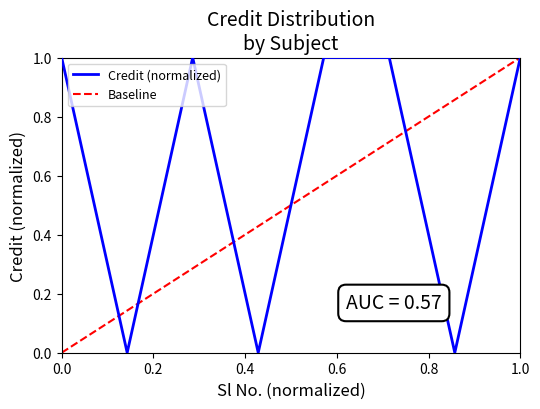

The chart shows a value of 1 at 5. True or false?

True